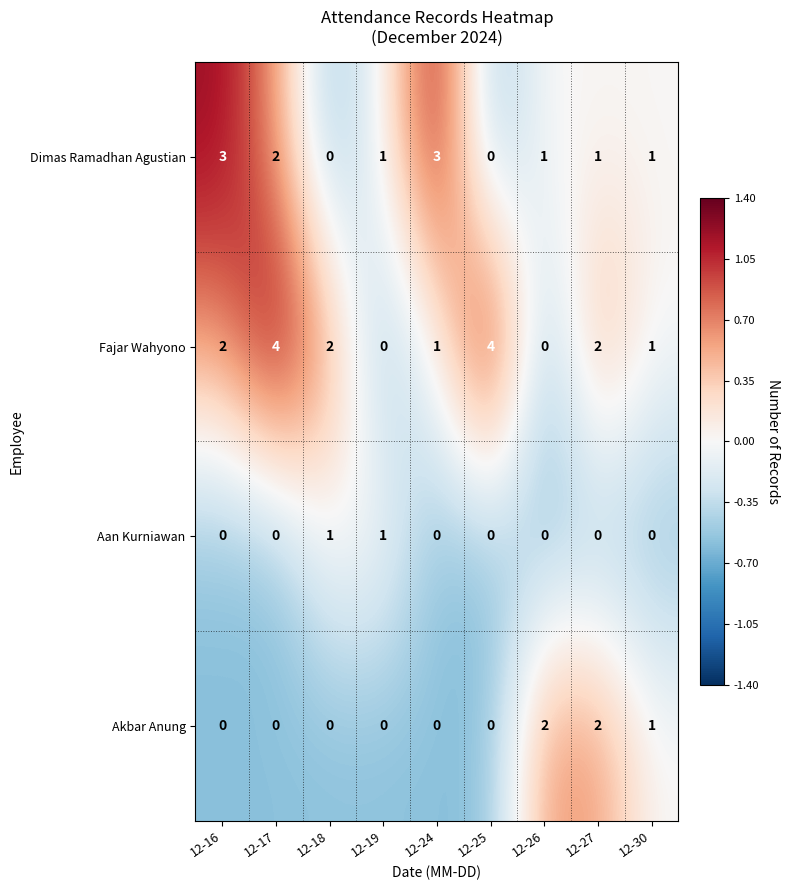

The Dimas Ramadhan Agustian series shows -2 at 12-25. True or false?

False